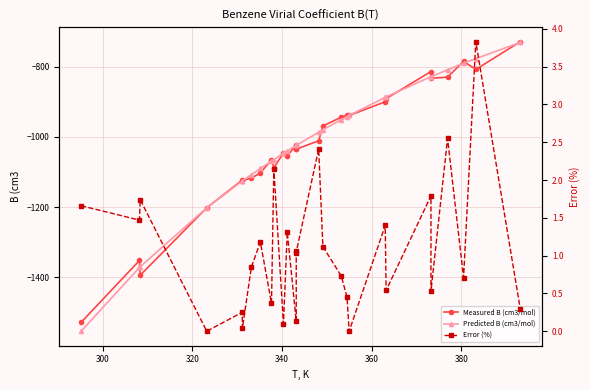

True or false: Error (%) and Measured B (cm3/mol) cross at least once.

False